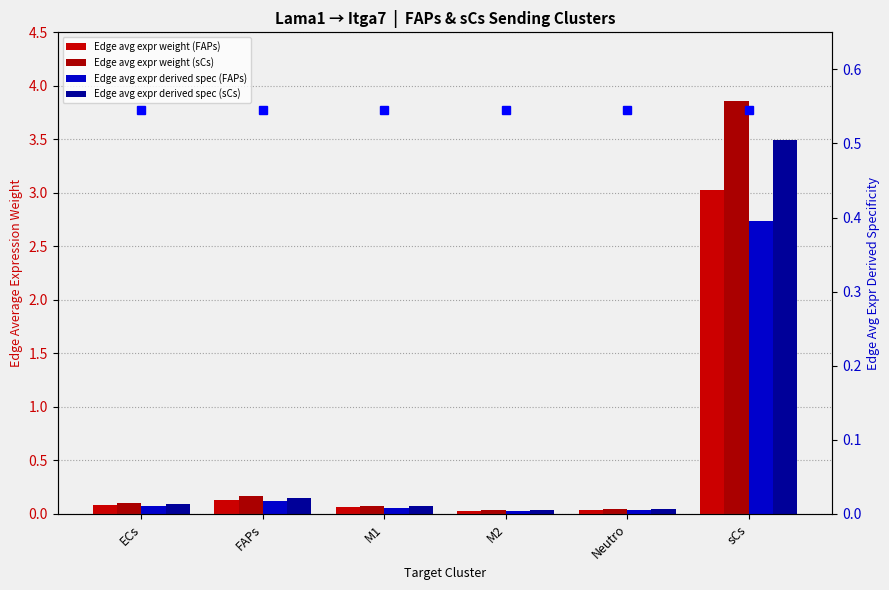

Is it true that Edge avg expr derived spec (sCs) equals 0.0 at M1?

False